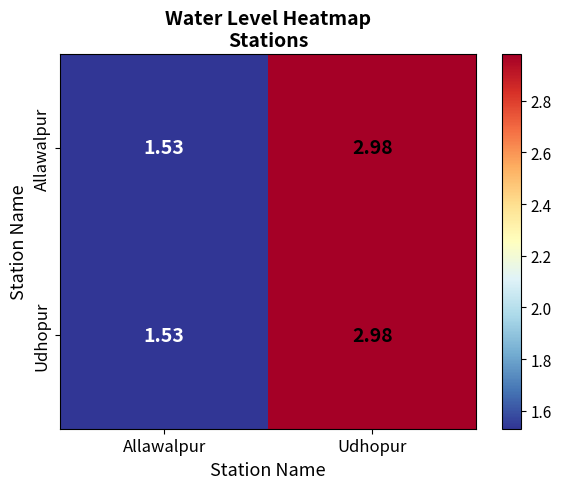

List the labels in order of Udhopur value, smallest first.

Allawalpur, Udhopur